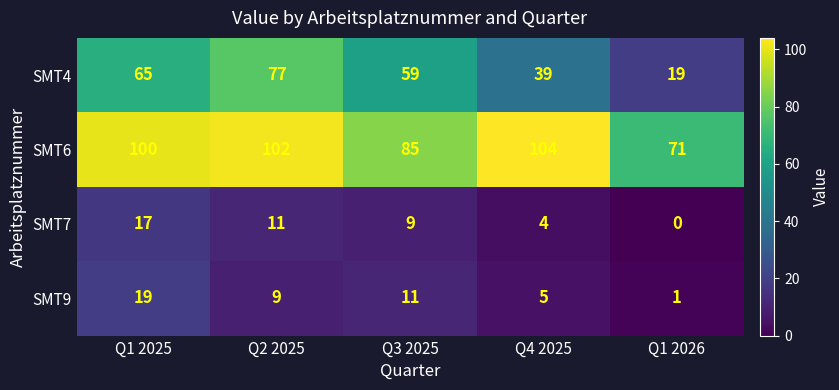

Reading left to right, extract all data points from this chart.

SMT4: Q1 2025=65	Q2 2025=77	Q3 2025=59	Q4 2025=39	Q1 2026=19
SMT6: Q1 2025=100	Q2 2025=102	Q3 2025=85	Q4 2025=104	Q1 2026=71
SMT7: Q1 2025=17	Q2 2025=11	Q3 2025=9	Q4 2025=4	Q1 2026=0
SMT9: Q1 2025=19	Q2 2025=9	Q3 2025=11	Q4 2025=5	Q1 2026=1